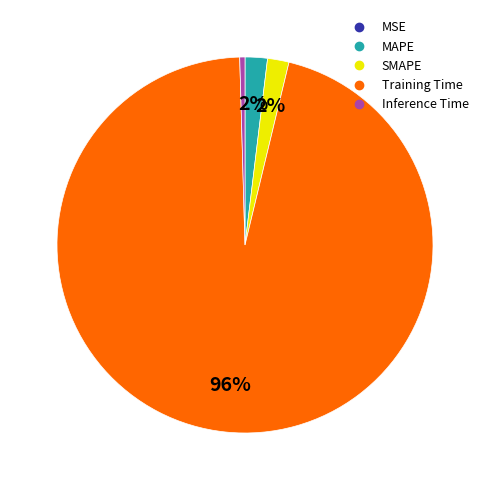

Does MAPE represent more than half of the total?

No